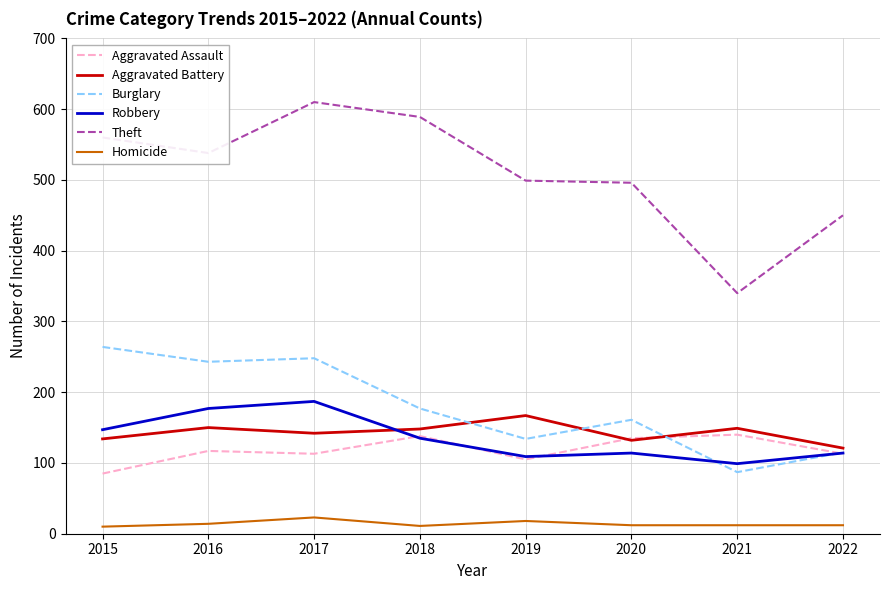

Is it true that Robbery equals 147 at 2015?

True